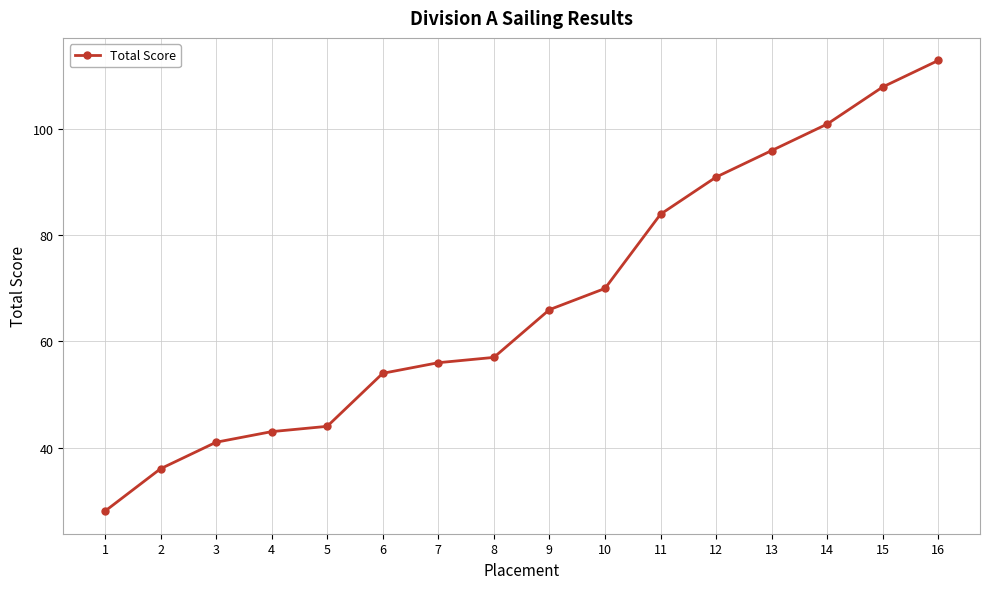

Which has a higher value, 10 or 9?

10